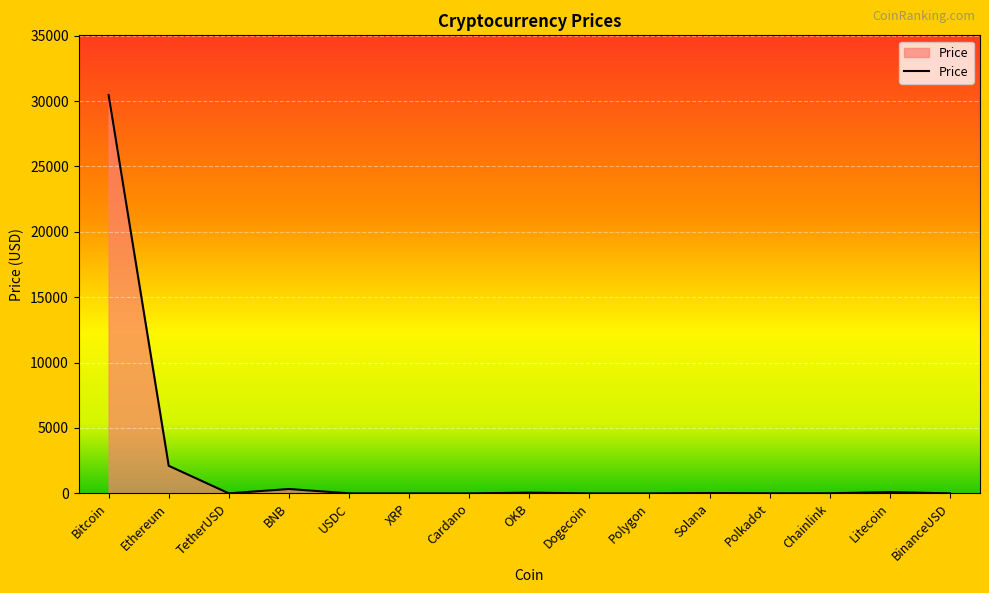

What is the difference between the values at Solana and Polygon?

23.3